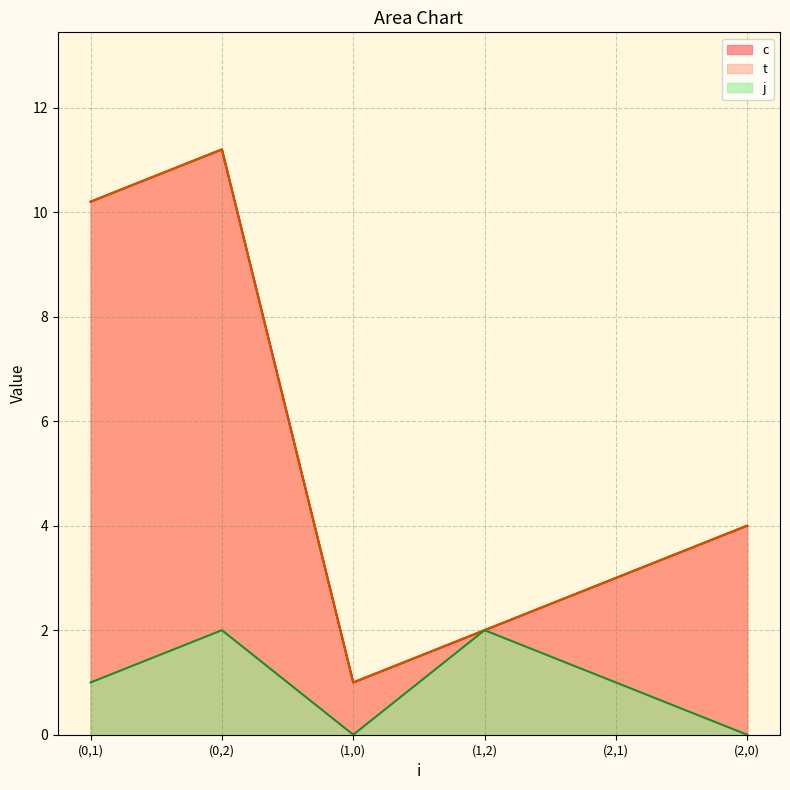

Reading left to right, what are all the values shown in this chart?

c: (0,1)=10.2	(0,2)=11.2	(1,0)=1.0	(1,2)=2.0	(2,1)=3.0	(2,0)=4.0
t: (0,1)=10.2	(0,2)=11.2	(1,0)=1.0	(1,2)=2.0	(2,1)=3.0	(2,0)=4.0
j: (0,1)=1.0	(0,2)=2.0	(1,0)=0.0	(1,2)=2.0	(2,1)=1.0	(2,0)=0.0